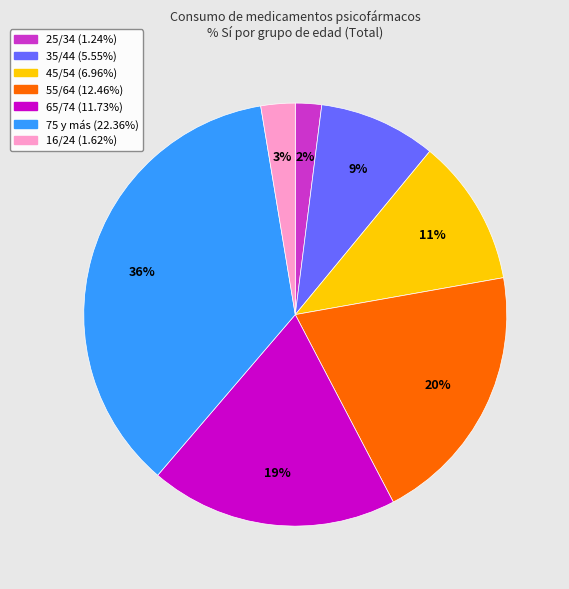

Does 25/34 account for over 50% of the chart?

No